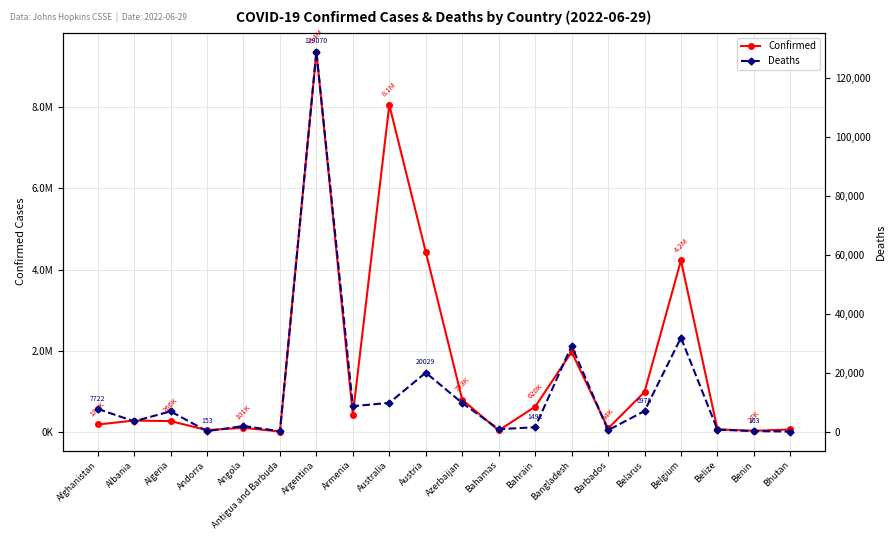

At which category is the sum across all series the highest?

Argentina